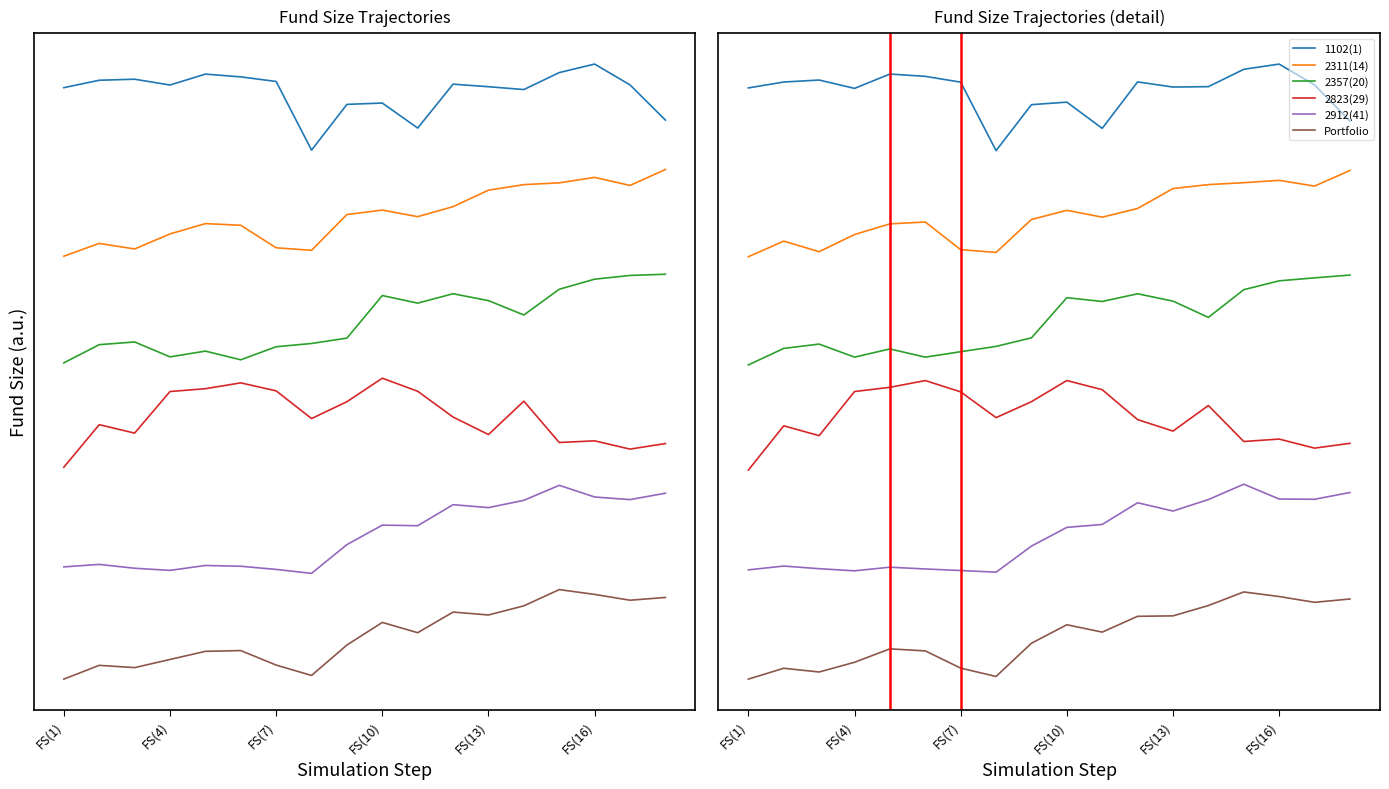

How many lines are shown in the chart?

6